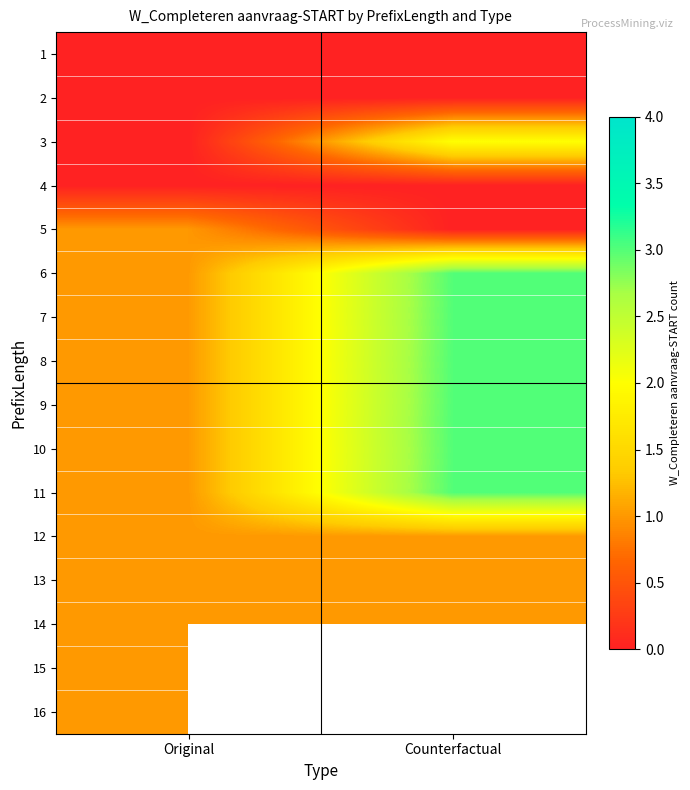

What is the spread (max minus min) of values at Counterfactual?

3.0